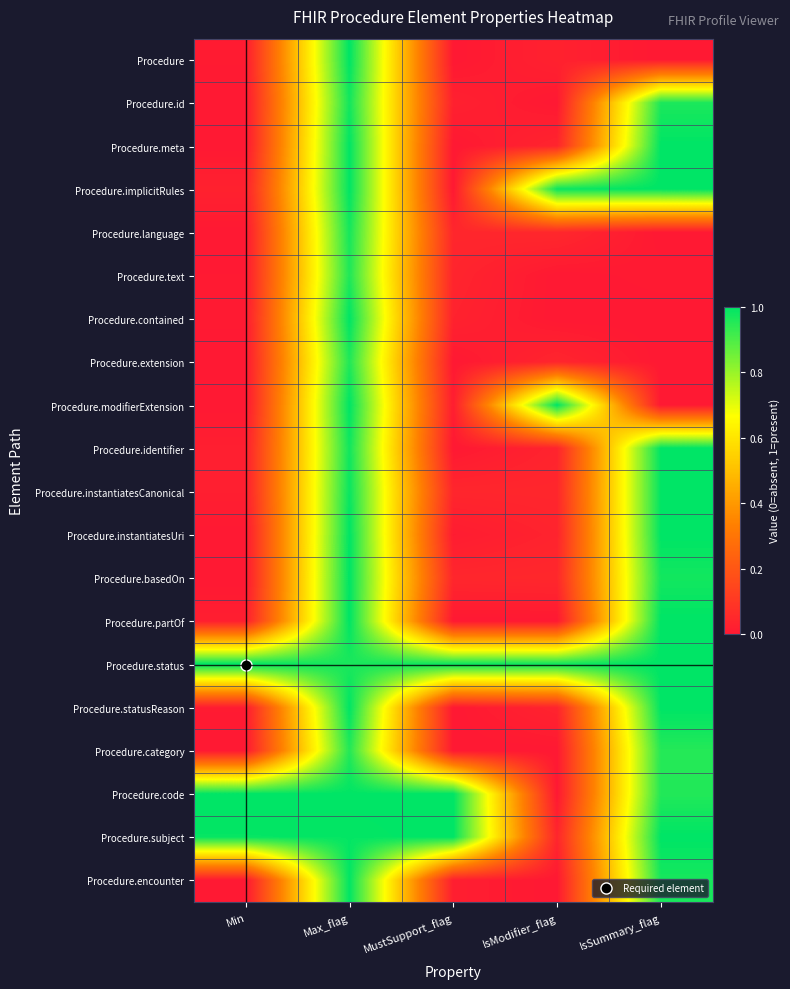

How many categories are shown in the chart?

5